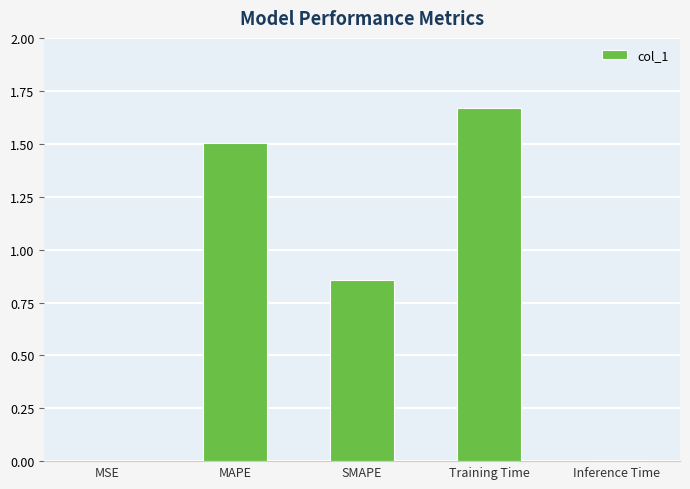

At which category does the chart reach its peak across all series?

Training Time